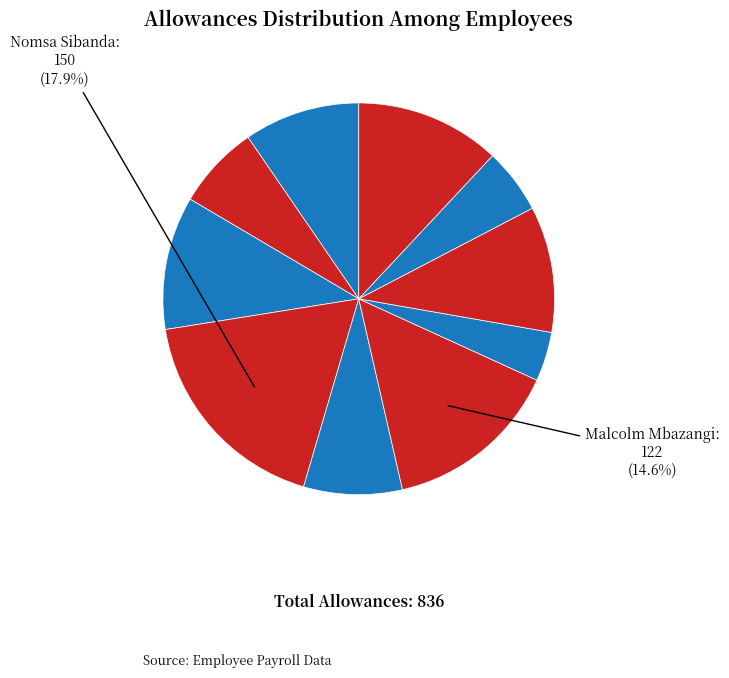

Count the number of slices in the pie.

10